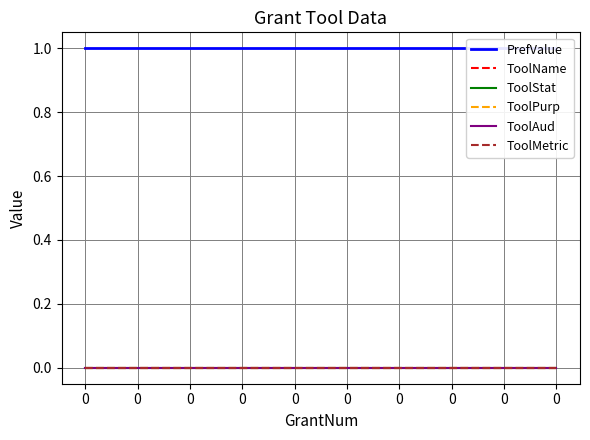

What is the spread (max minus min) of values at 0?

1